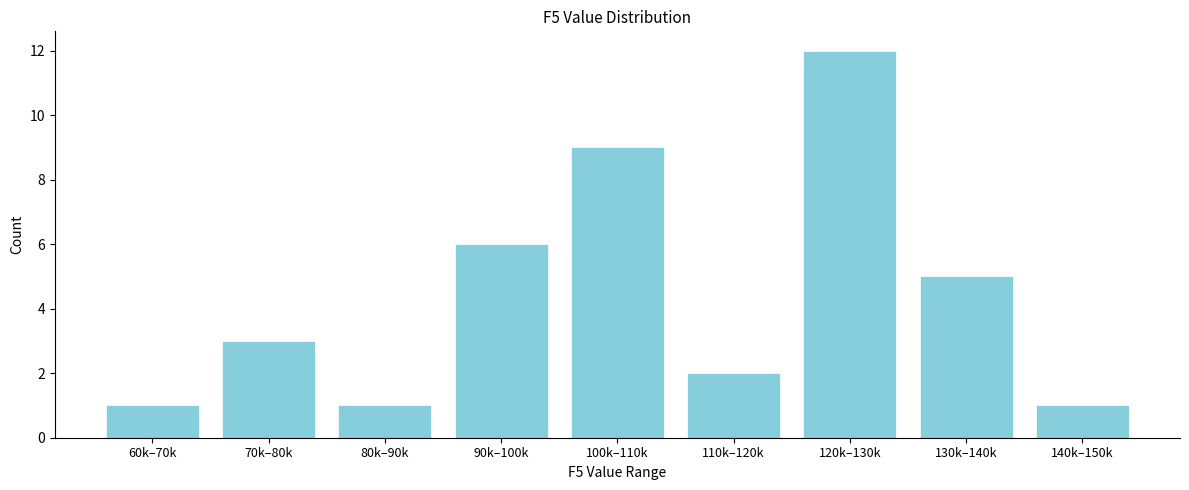

Reading left to right, transcribe all the data shown in this chart.

1	3	1	6	9	2	12	5	1